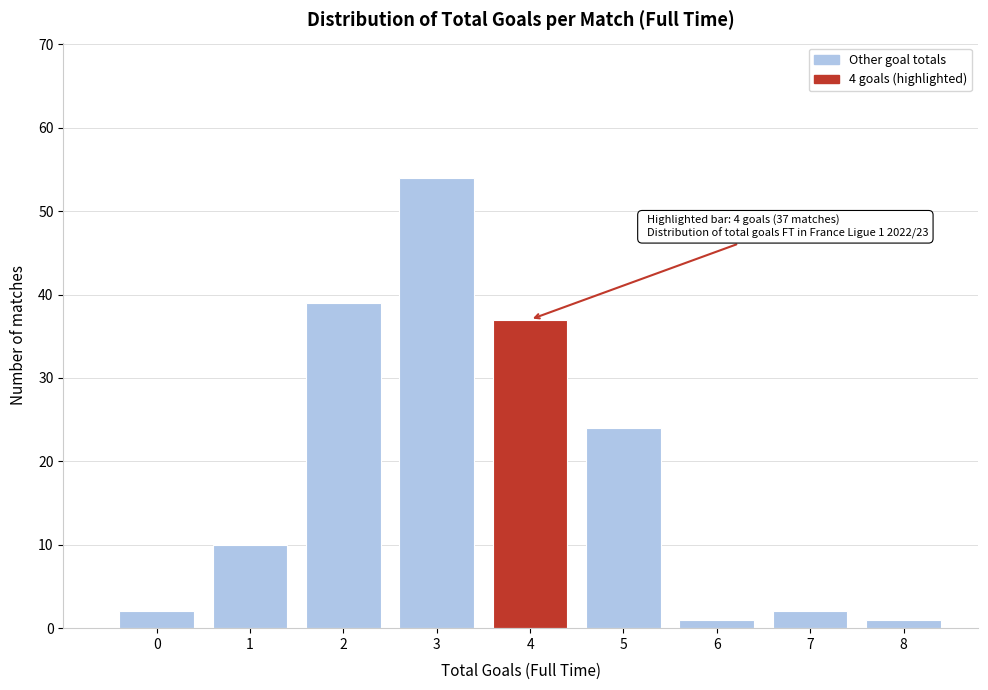

Reading right to left, transcribe all the data shown in this chart.

8=1	7=2	6=1	5=24	4=37	3=54	2=39	1=10	0=2